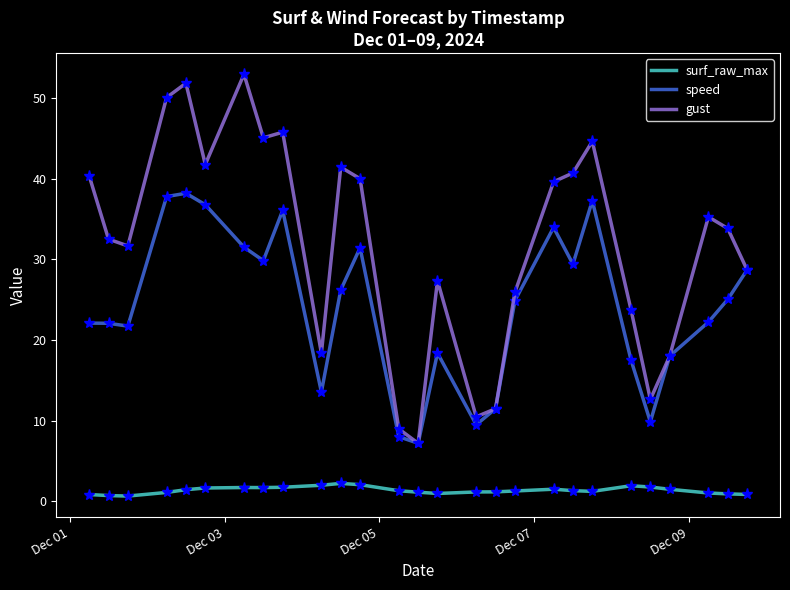

What is the greatest value displayed?

53.0